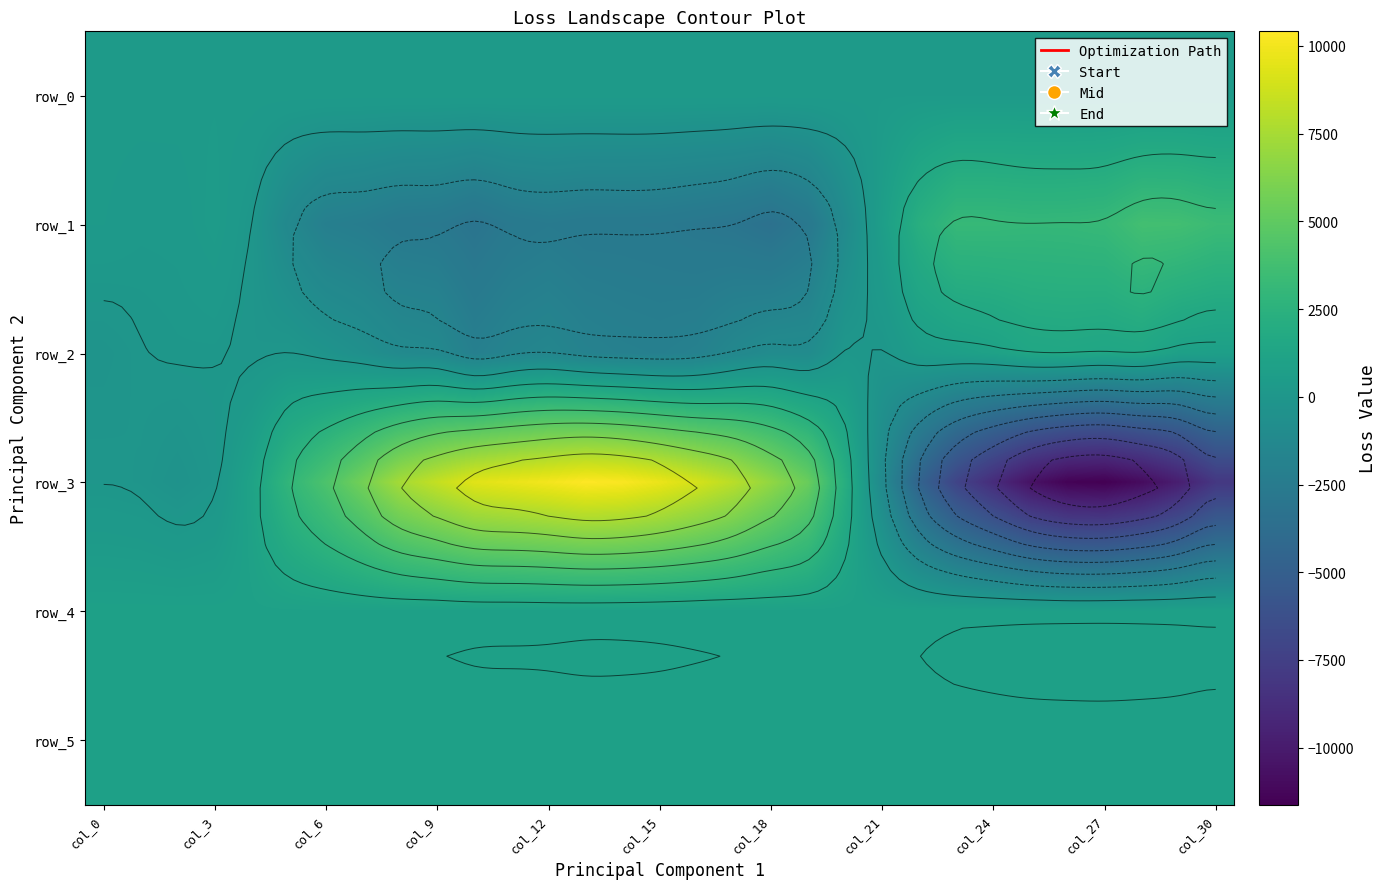

How many data points does each series have?

31